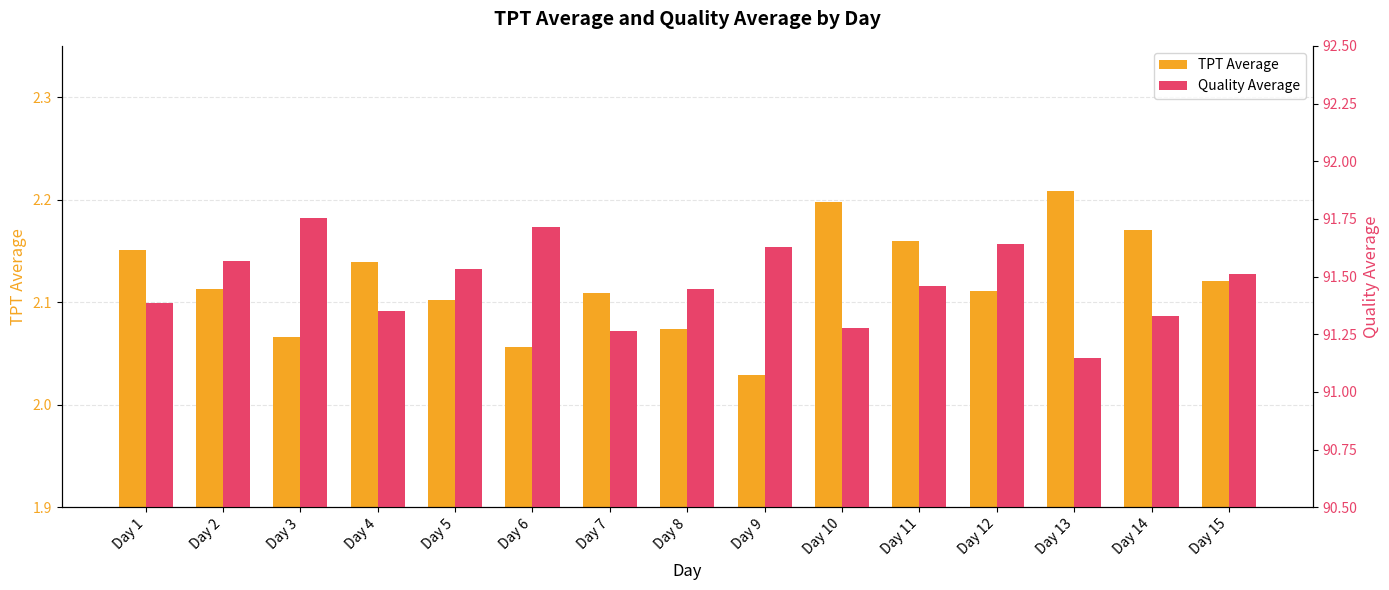

How many bars are there in total?

30